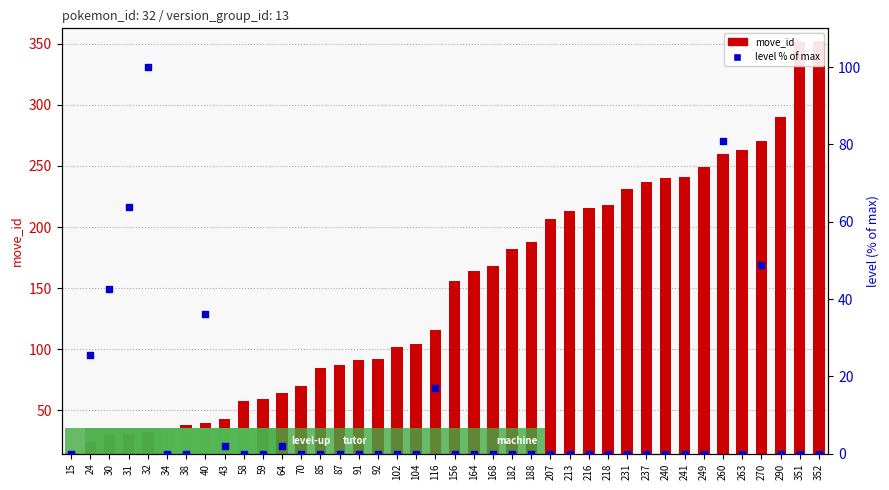

Is the value of level (% of max) at 85 greater than the value of move_id at 58?

No